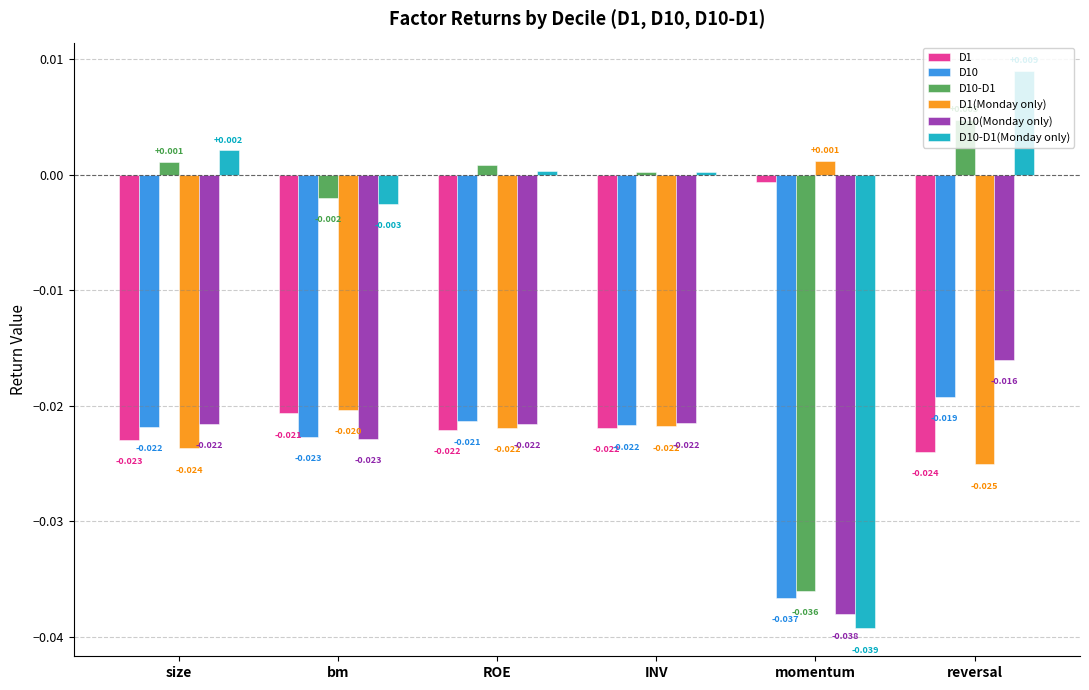

Which series changed the most between bm and reversal?

D10-D1(Monday only)